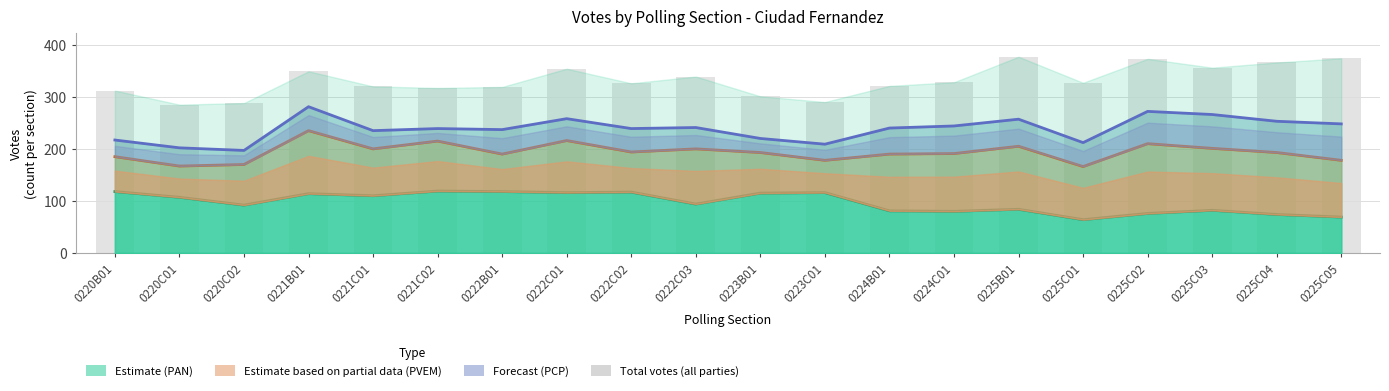

List the labels in order of Total value, largest first.

0225B01, 0225C05, 0225C02, 0225C04, 0225C03, 0222C01, 0221B01, 0222C03, 0224C01, 0225C01, 0222C02, 0224B01, 0221C01, 0222B01, 0221C02, 0220B01, 0223B01, 0223C01, 0220C02, 0220C01